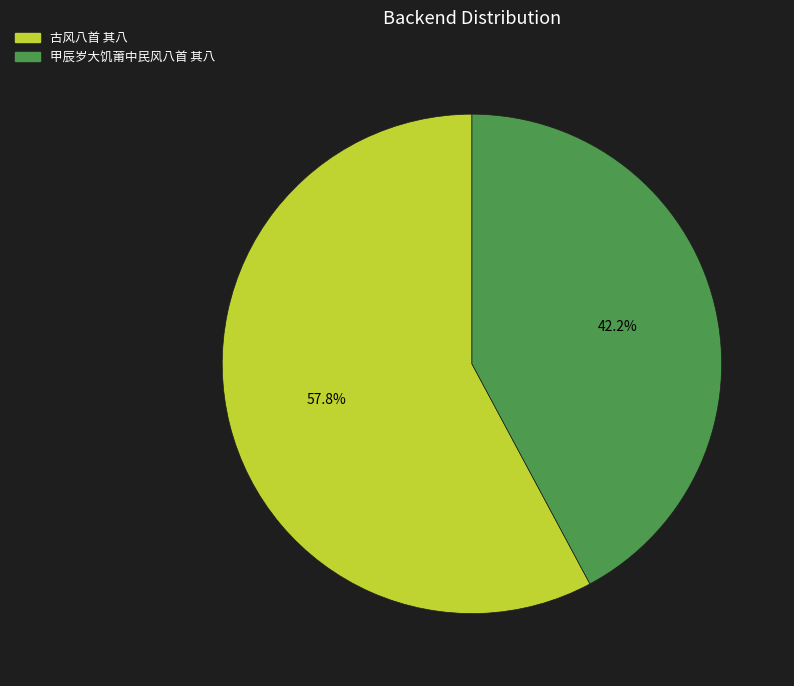

To the nearest percent, what is the difference between the 甲辰岁大饥莆中民风八首 其八 and 古风八首 其八 slice percentages?

16%